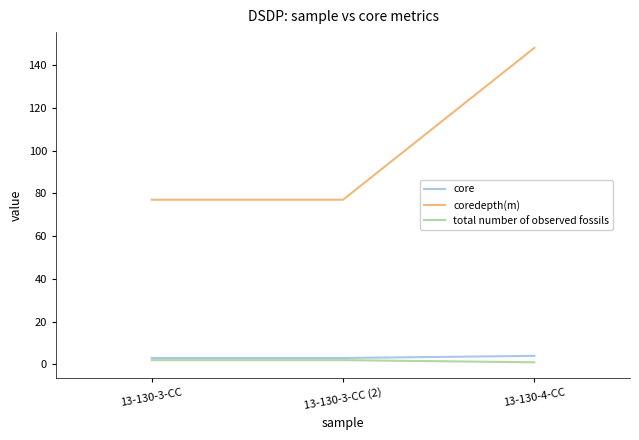

What is the total value across all series at 13-130-3-CC (2)?

82